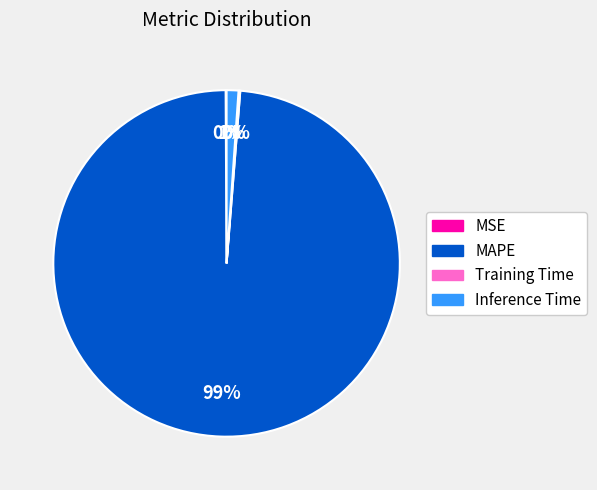

Combined, do Inference Time and MAPE account for over 50%?

Yes